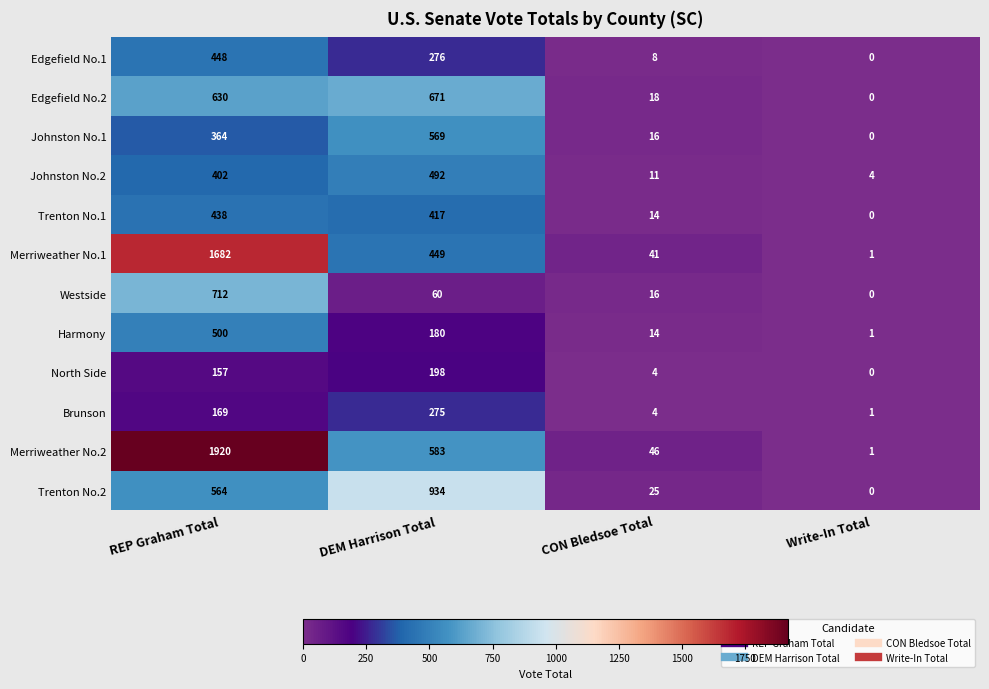

The value of Trenton No.2 at CON Bledsoe Total is 25. True or false?

True